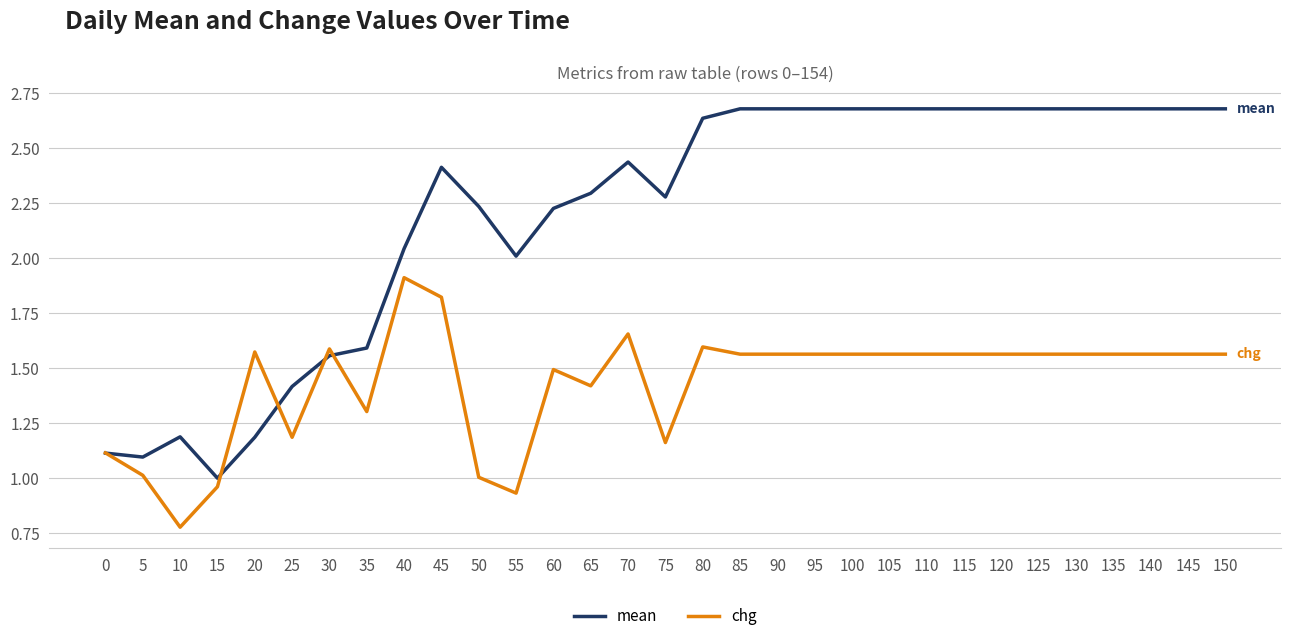

Which category has the lowest value across all series?

10